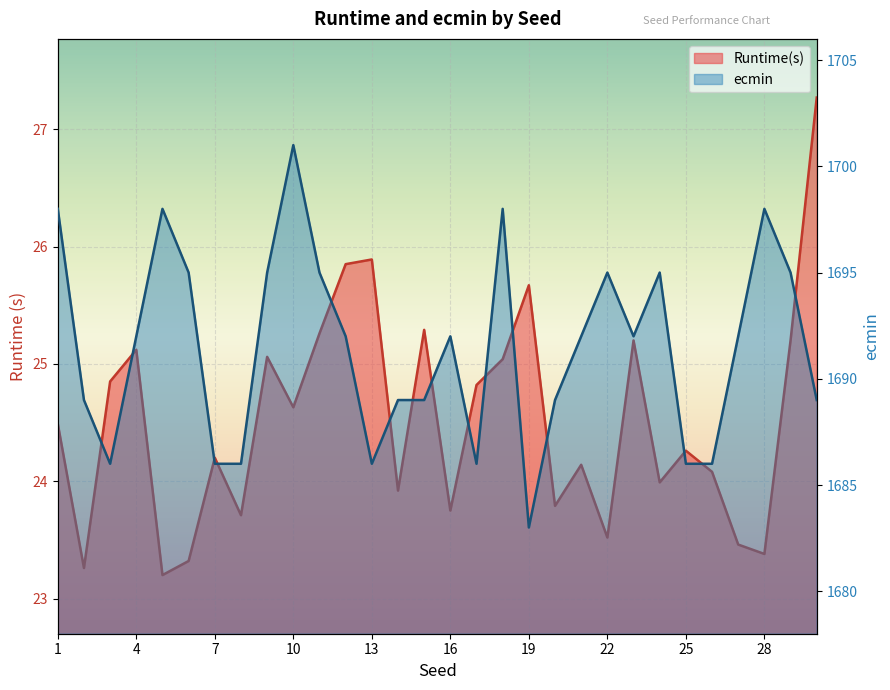

What is the difference between the highest and lowest values at 17?

1661.2